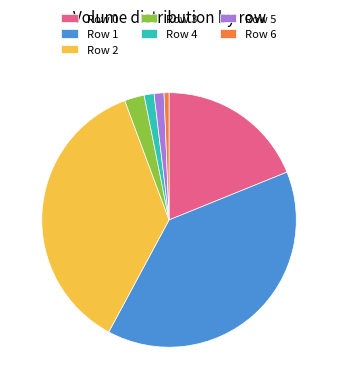

What is the largest slice in the pie chart?

Row 1